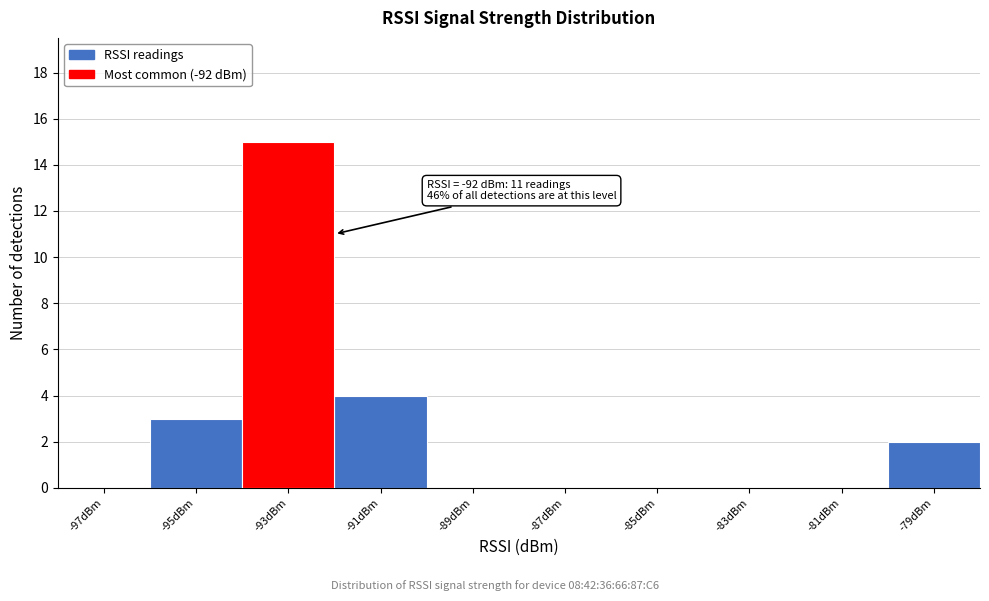

Reading left to right, list all the values displayed in this chart.

-97dBm=0	-95dBm=3	-93dBm=15	-91dBm=4	-89dBm=0	-87dBm=0	-85dBm=0	-83dBm=0	-81dBm=0	-79dBm=2